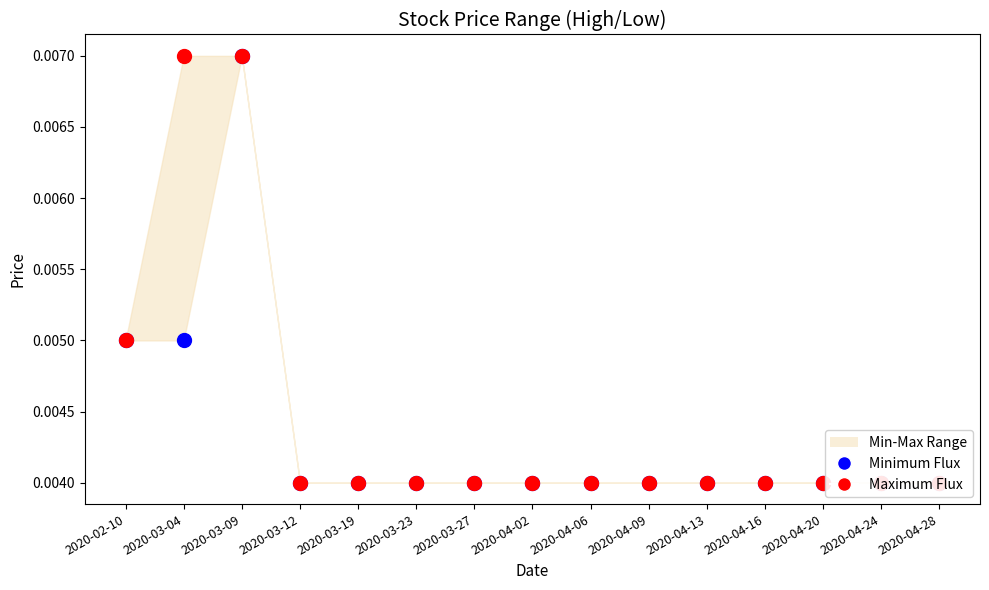

Which series has the widest spread of Y values?

Minimum Flux